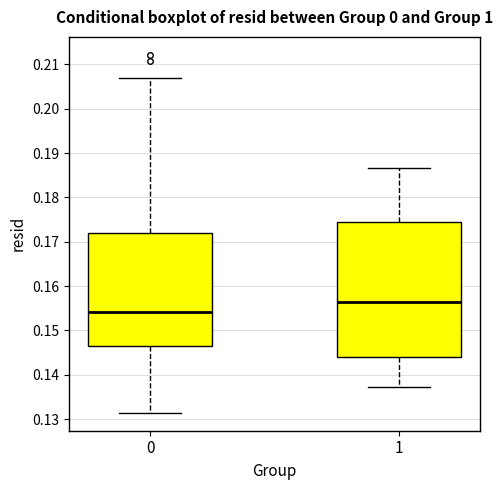

Where does the lower whisker of the box at x = 0 end on the y-axis? The values are not printed on the chart, so give them approximately, as read against the axis.

0.131